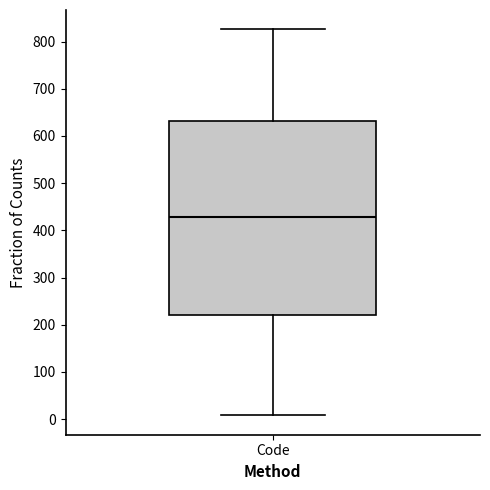

Where is the upper edge of the box for Code on the y-axis? The values are not printed on the chart, so give them approximately, as read against the axis.

630